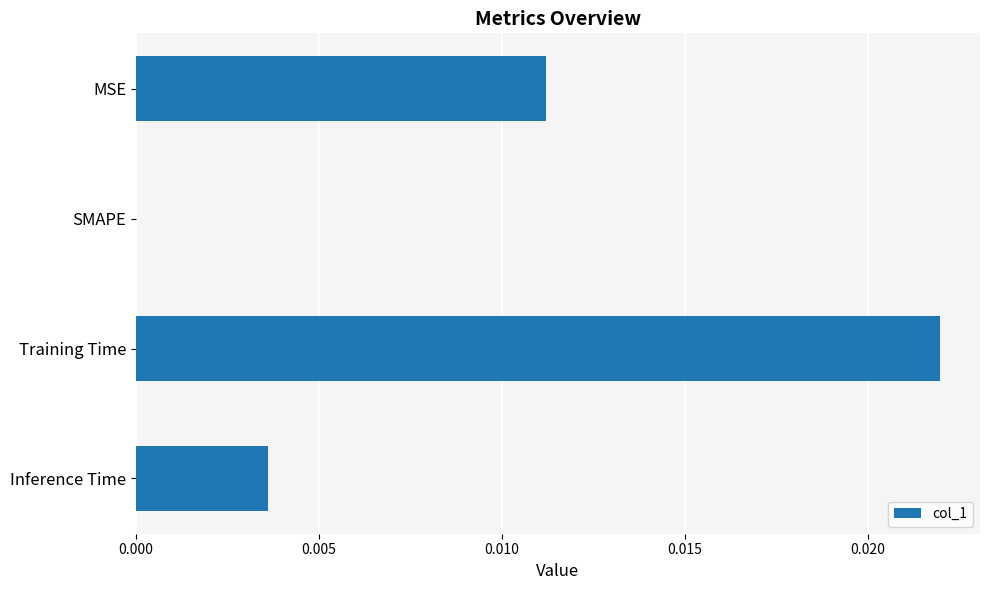

True or false: the data shows 0.0 at MSE.

True